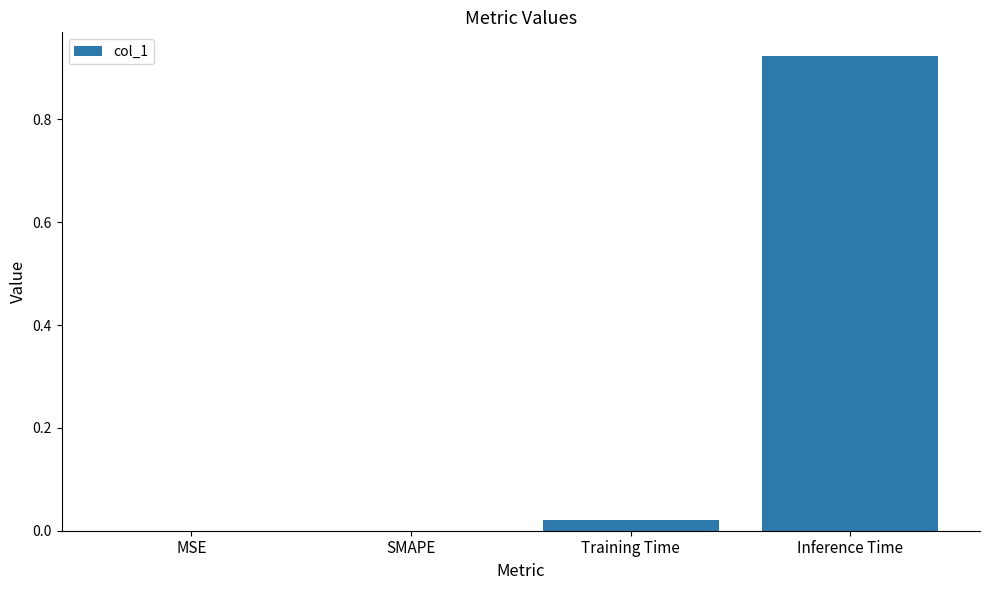

The value at MSE is 0.0. True or false?

True